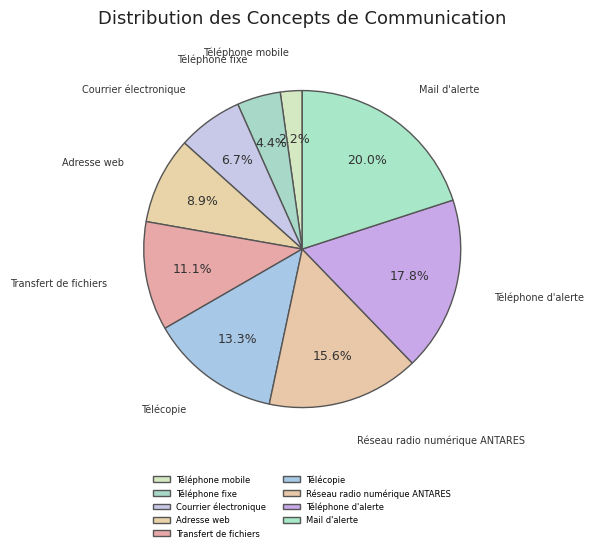

Which slice is the smallest?

Téléphone mobile